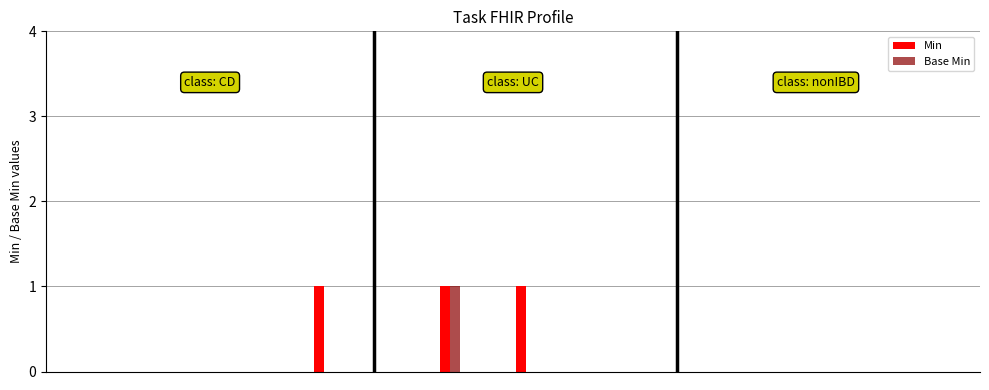

What are all the series names shown in the legend?

Min, Base Min